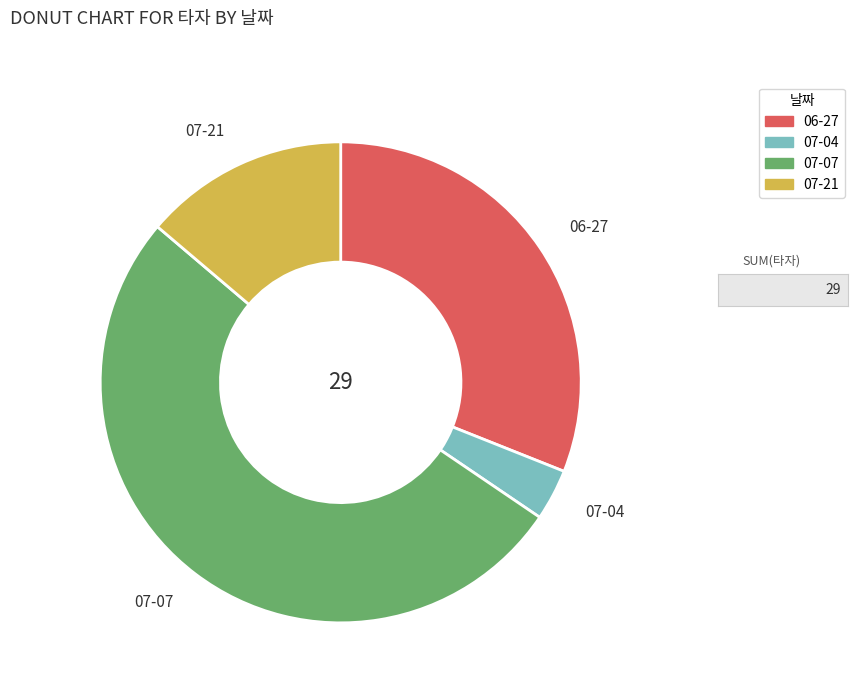

What is the ratio of the value at 07-21 to the value at 06-27?

0.4